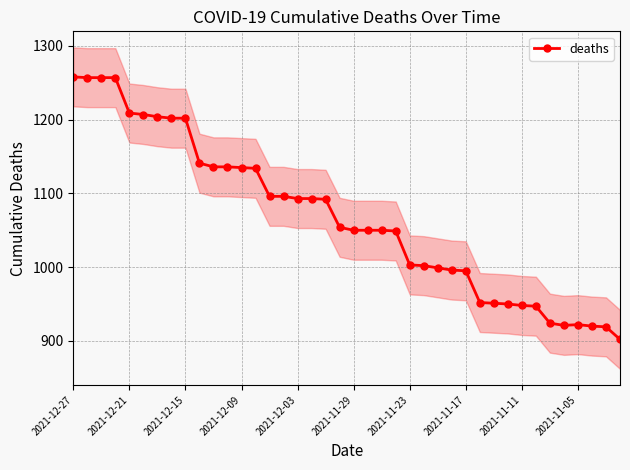

What is the highest value of the deaths series?

1258